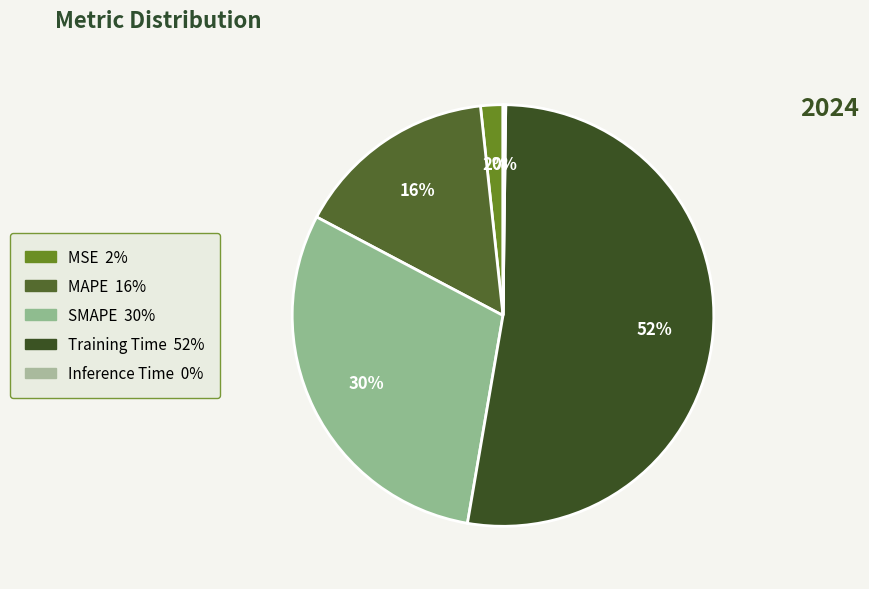

How much of the chart is everything except MSE?

98.3%